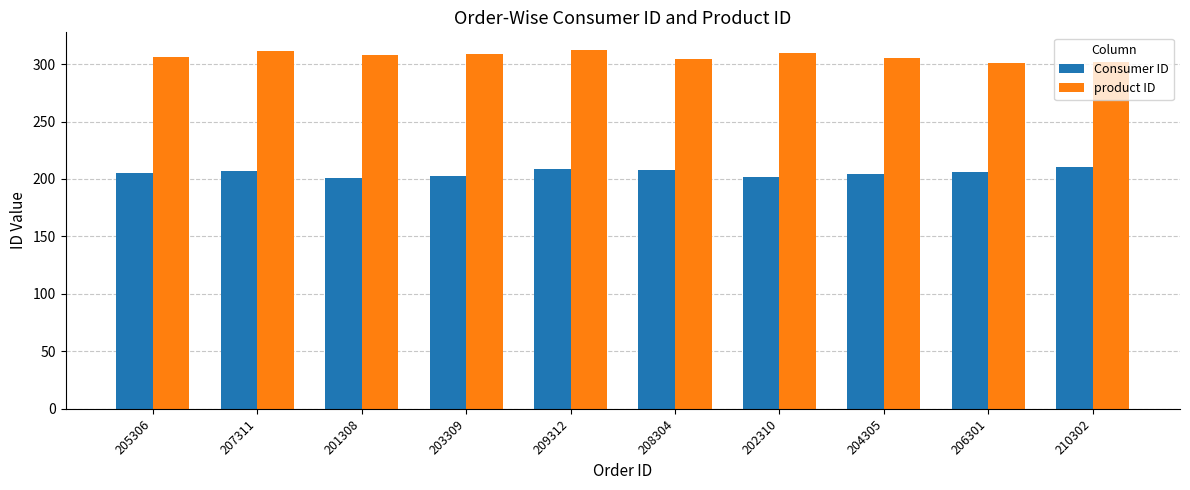

What are all the series names shown in the legend?

Consumer ID, product ID